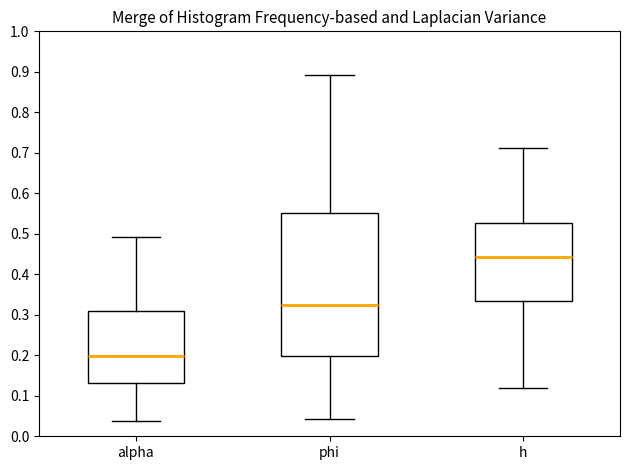

Comparing the boxes themselves (not the whiskers), which one is the tallest?

phi